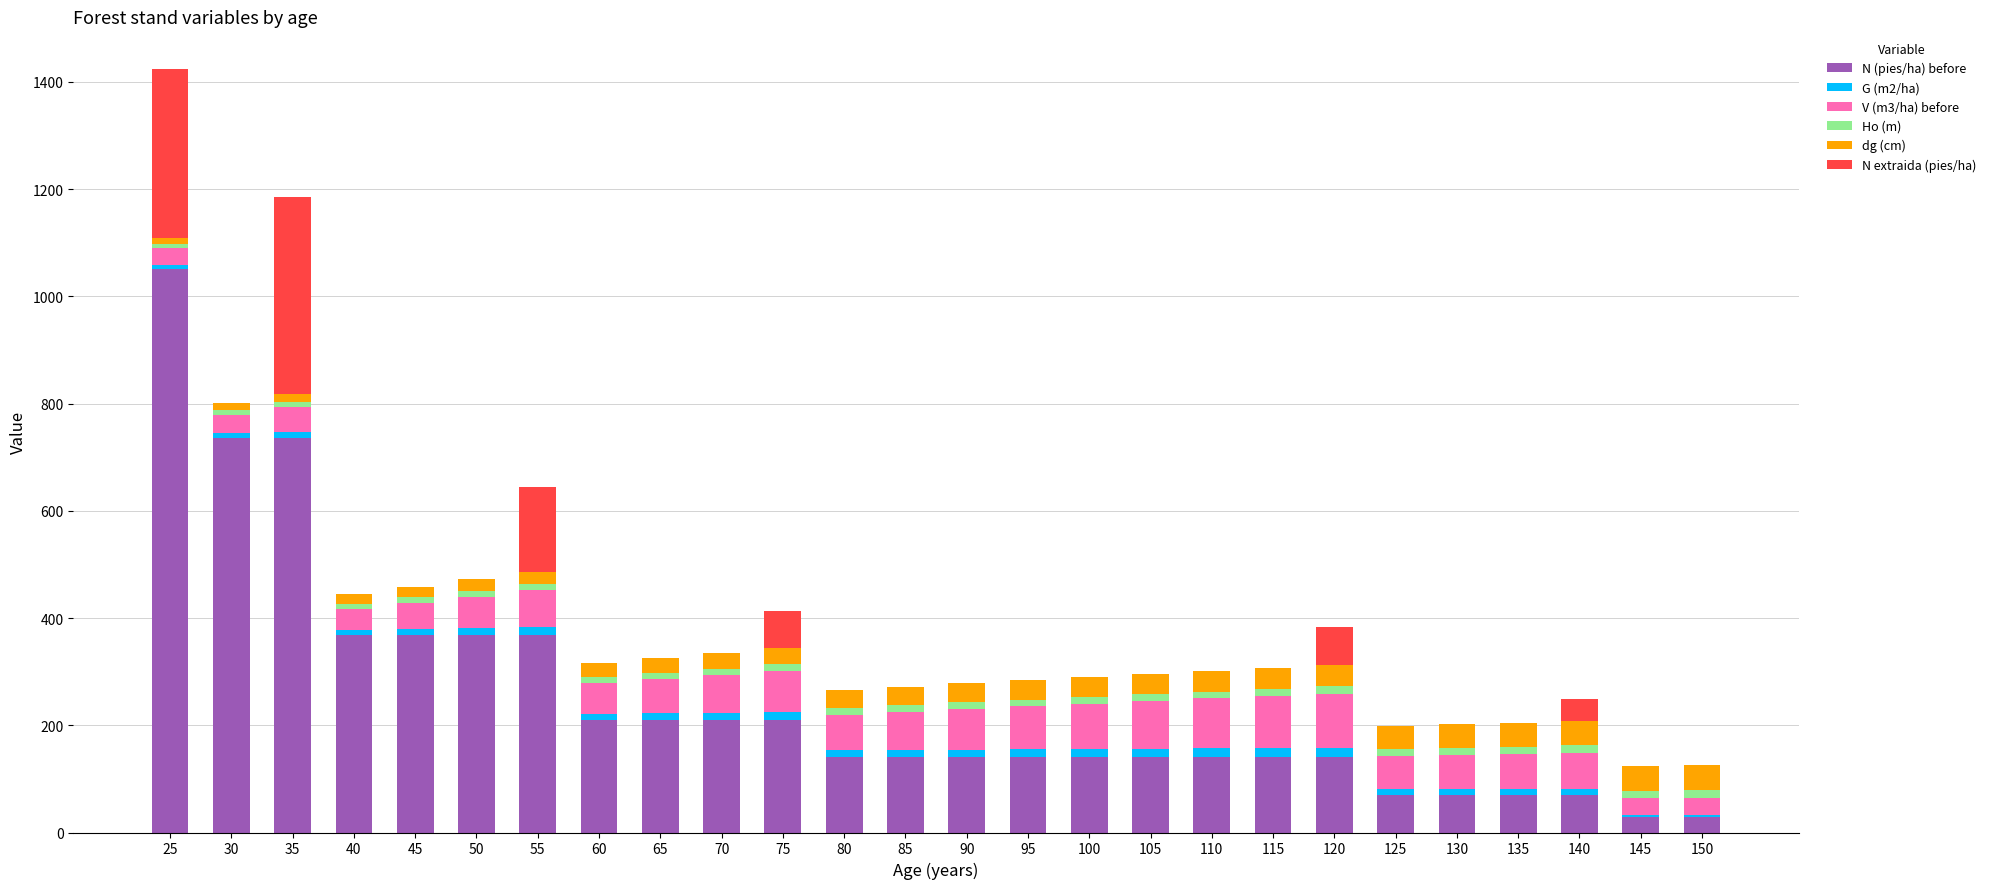

At which category is the sum across all series the highest?

25